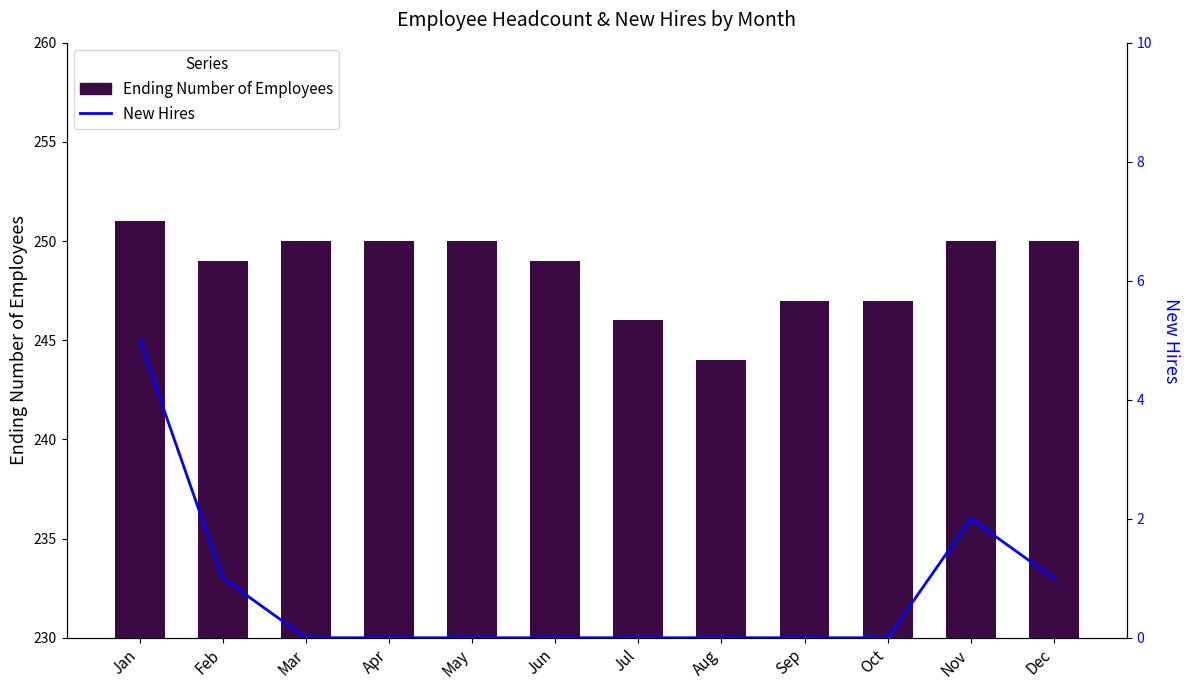

Is the value of Ending Number of Employees at Nov greater than the value of New Hires at Oct?

Yes